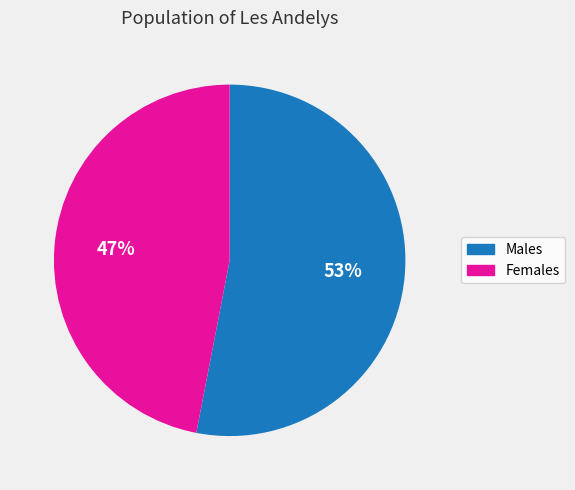

Is there any slice that represents more than half of the pie?

Yes